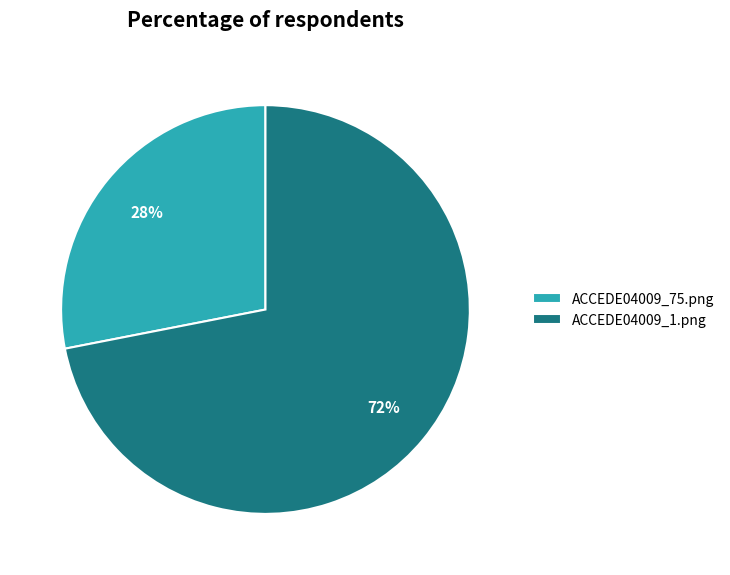

Is there a majority slice in this chart?

Yes